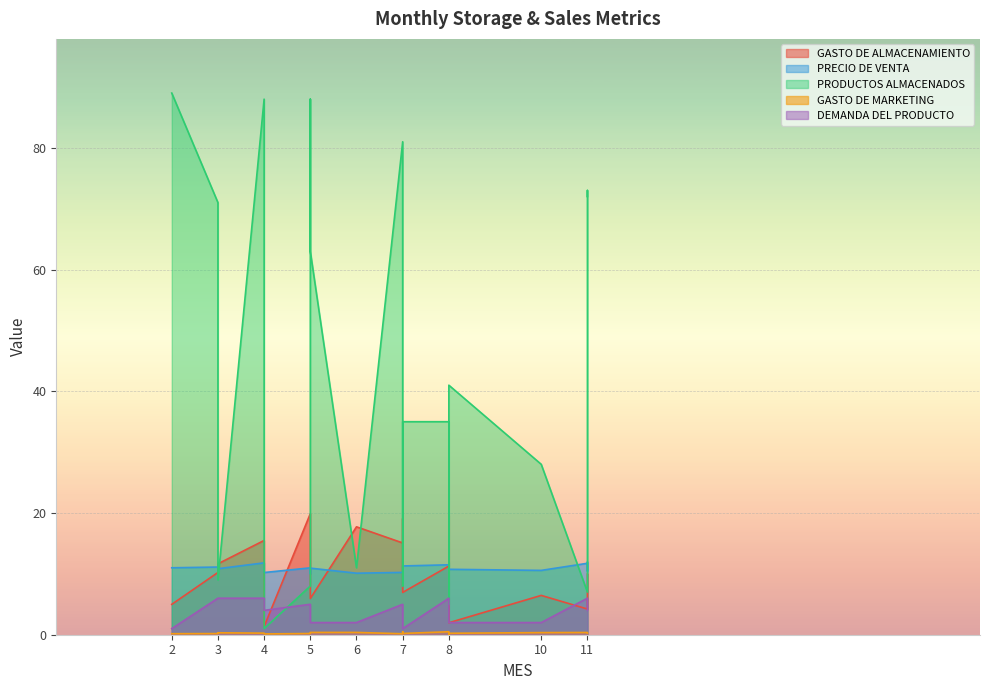

At which category is the sum across all series the highest?

4